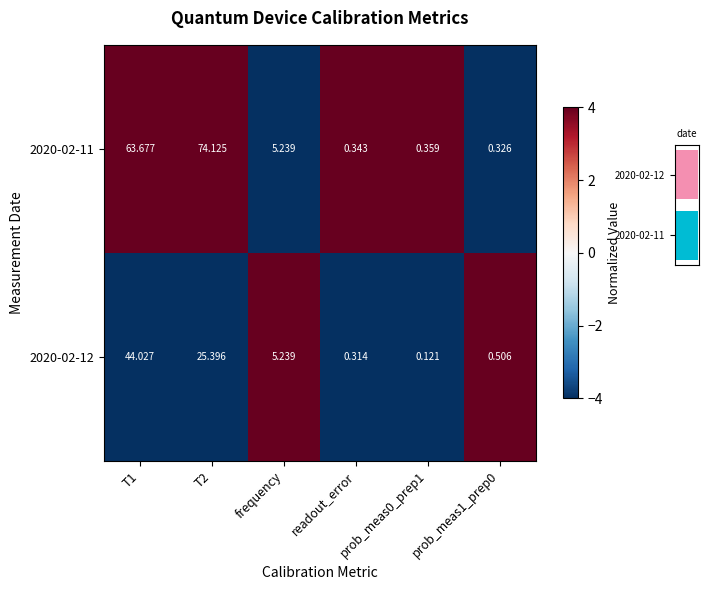

What is the difference between the maximum and minimum values in the 2020-02-12 series?

8